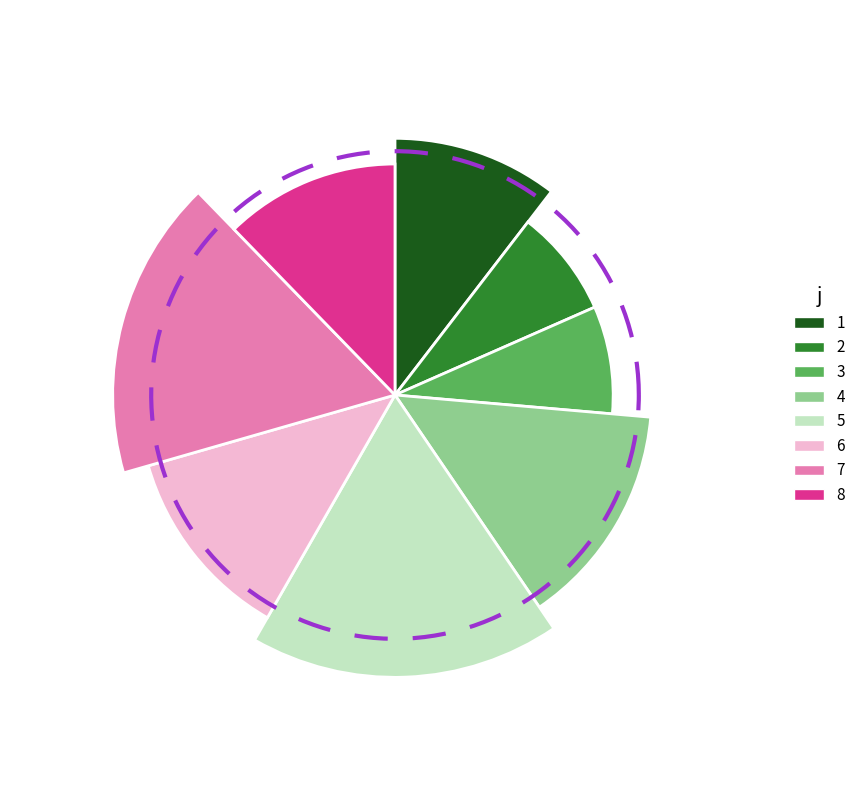

Which slice is the smallest?

2